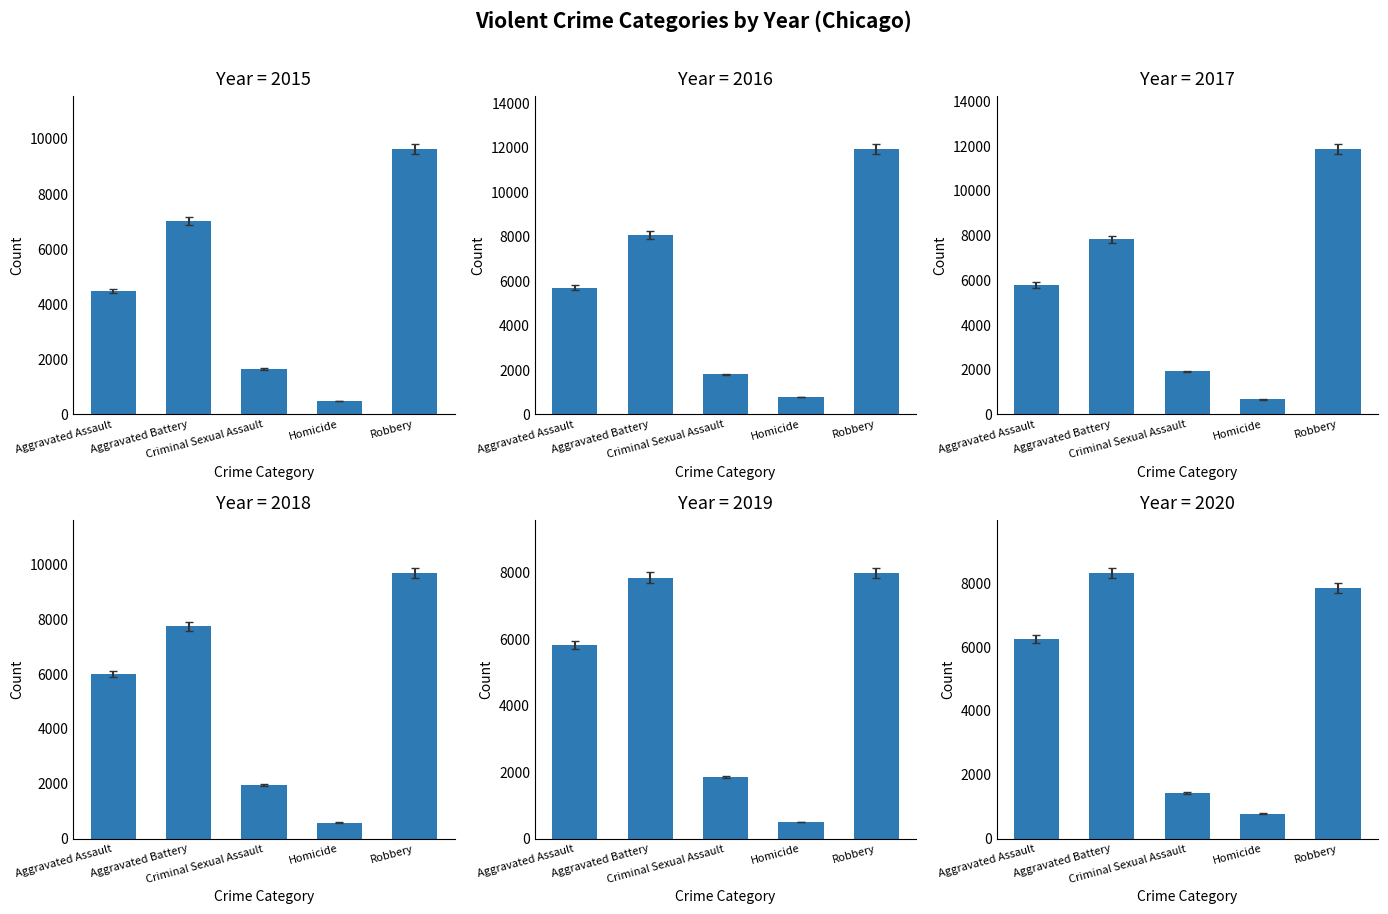

How many distinct data groups are displayed?

6